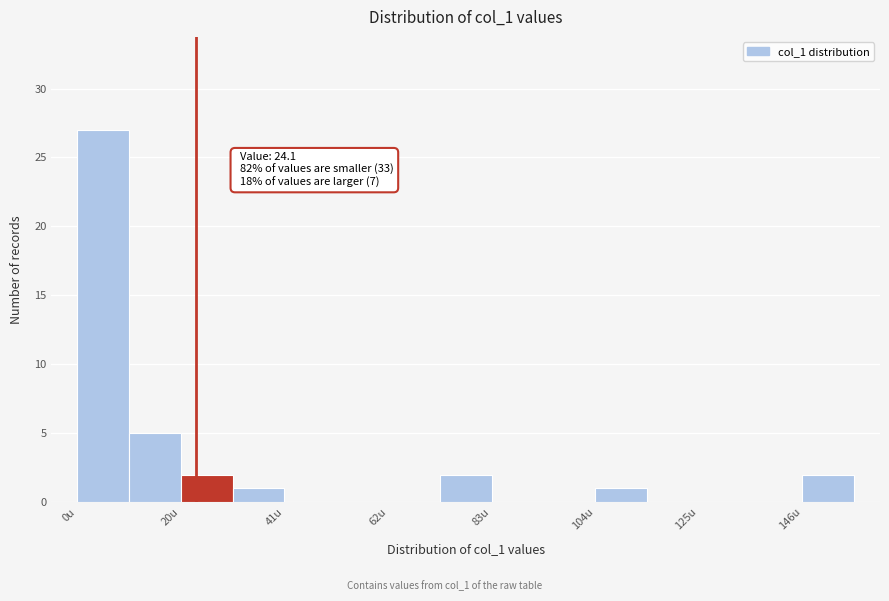

Around what value on the x-axis is the tallest bar? Give the approximate position of its centre, as read against the axis.

5